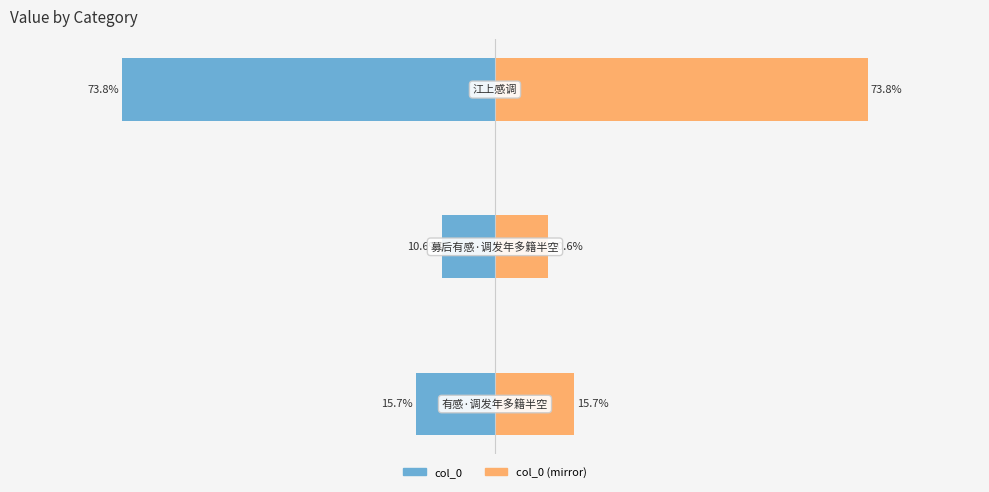

What is the total value across all series at 1?

21.1